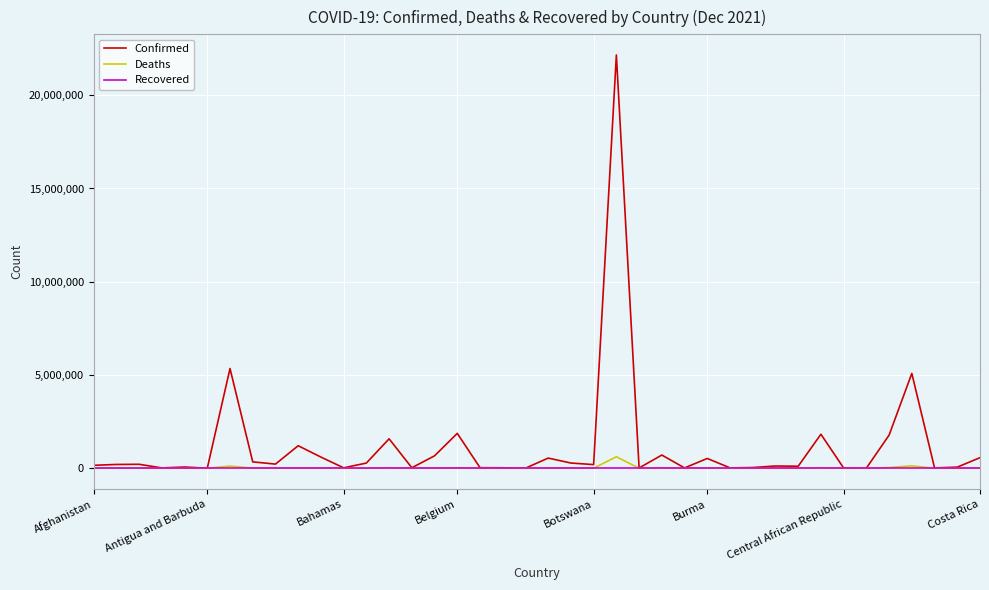

Does the chart display data point markers on the line(s)?

No